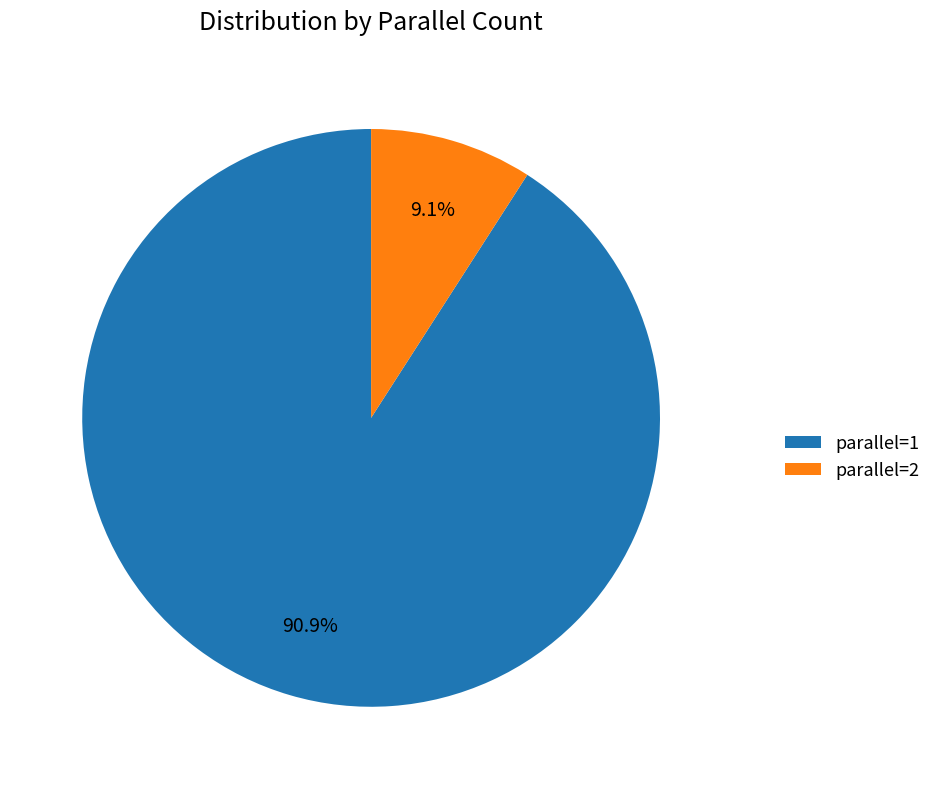

Which slice is the largest?

parallel=1